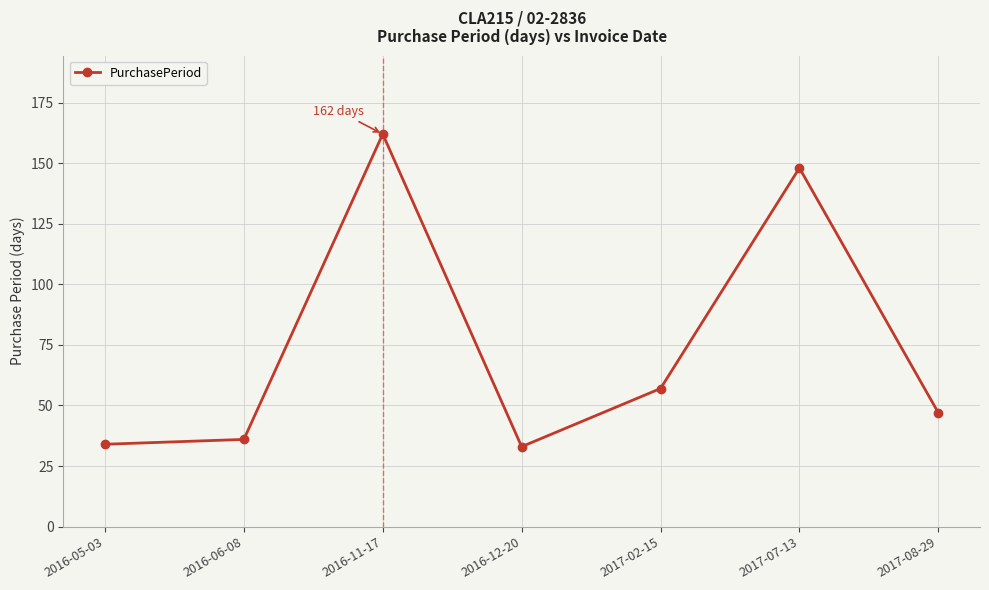

What is the minimum value shown in the chart?

33